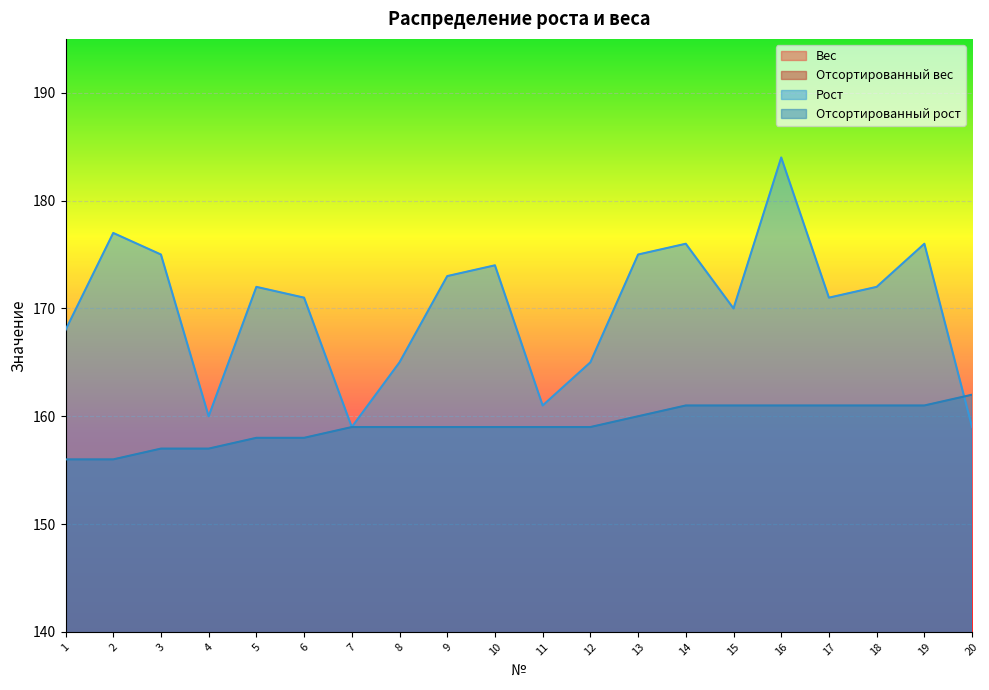

Is the value of Отсортированный рост at 5 greater than the value of Вес at 17?

Yes